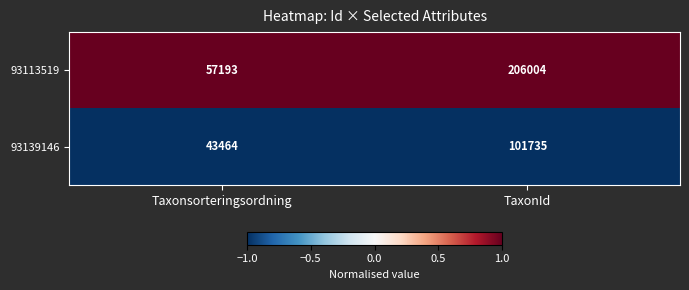

Which series has the widest spread of values?

93113519